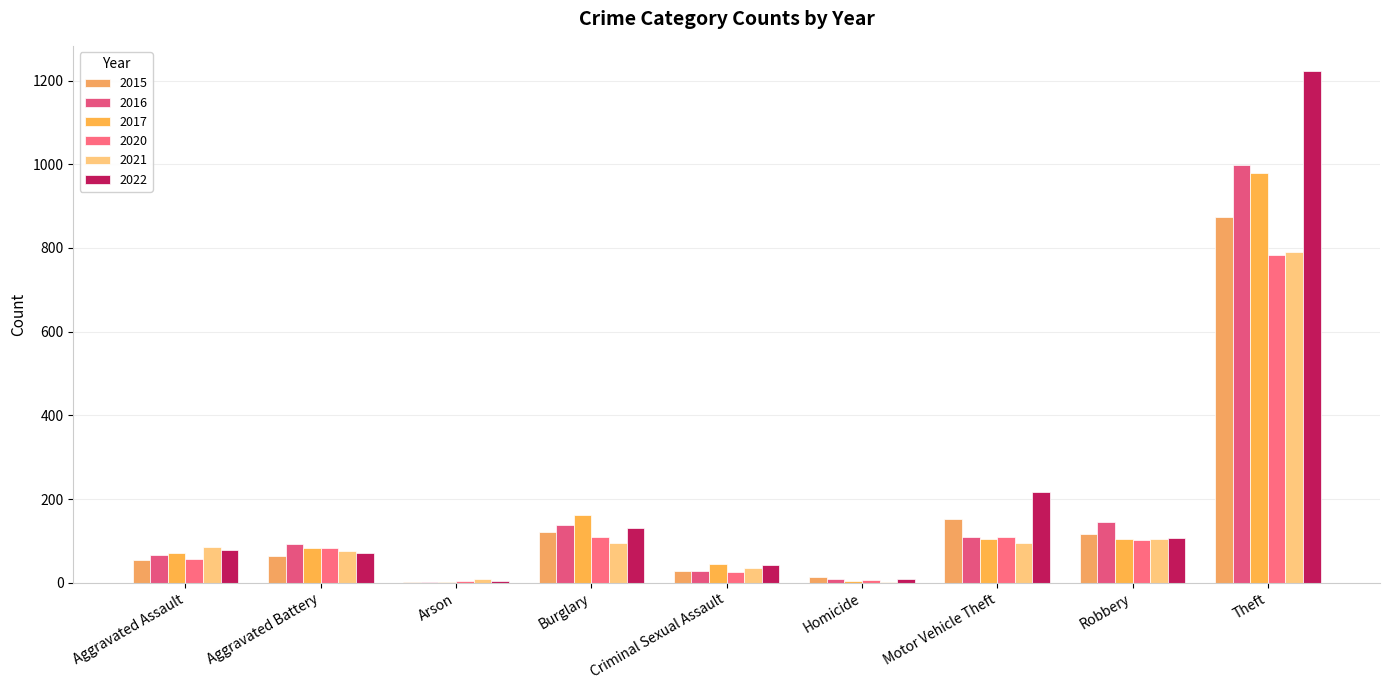

How many distinct data groups are displayed?

6